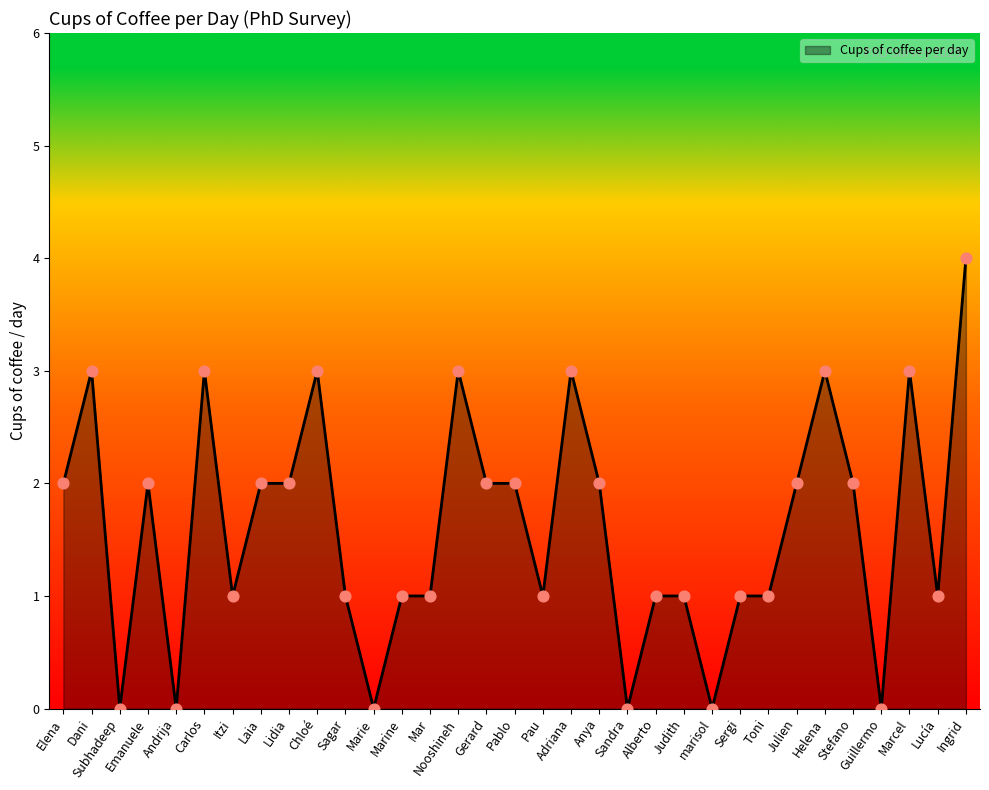

Approximately how many times larger is the value at Dani compared to Nooshineh?

1.0